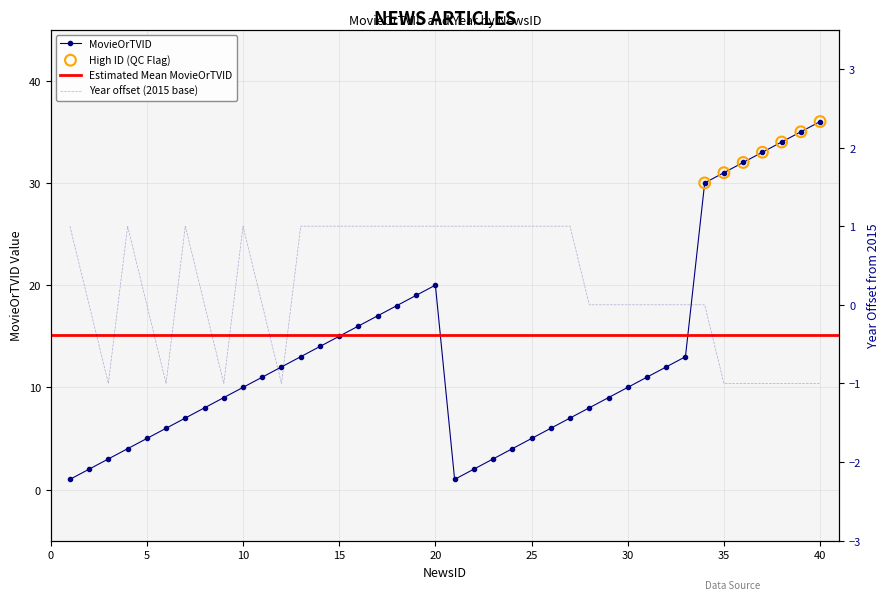

Which series has the largest total across all categories?

MovieOrTVID